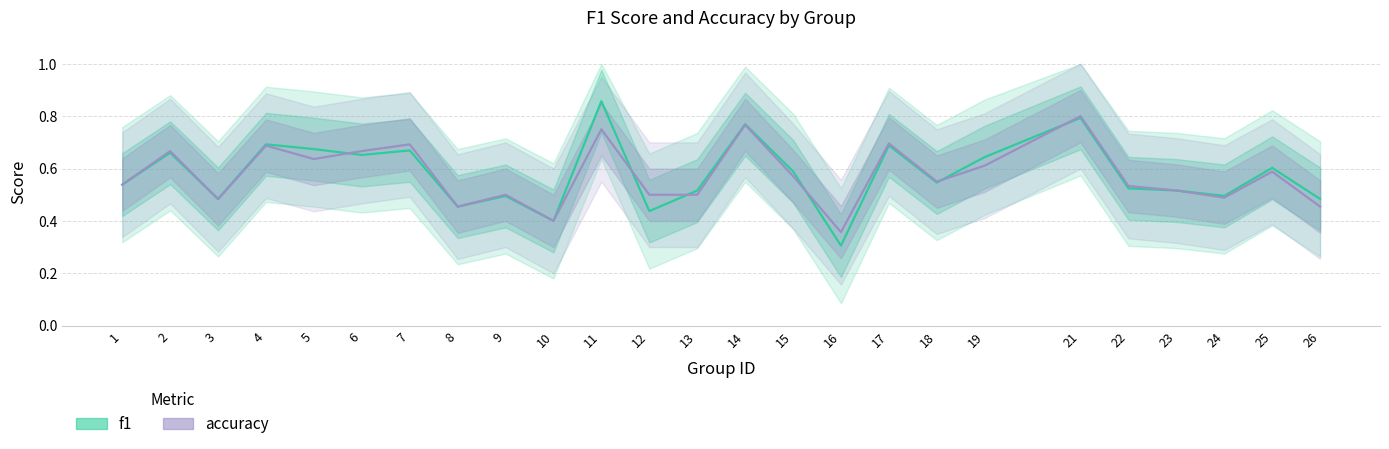

Is this an area chart (filled region under the line)?

No